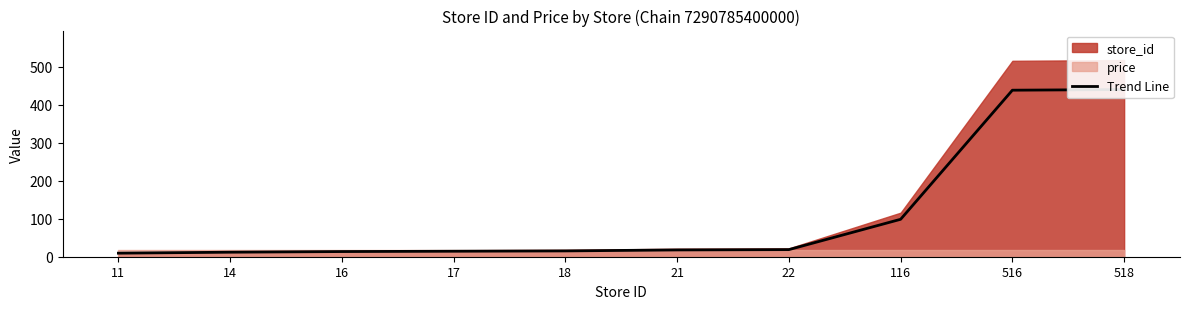

The chart shows a value of 30.7 at 21. True or false?

False